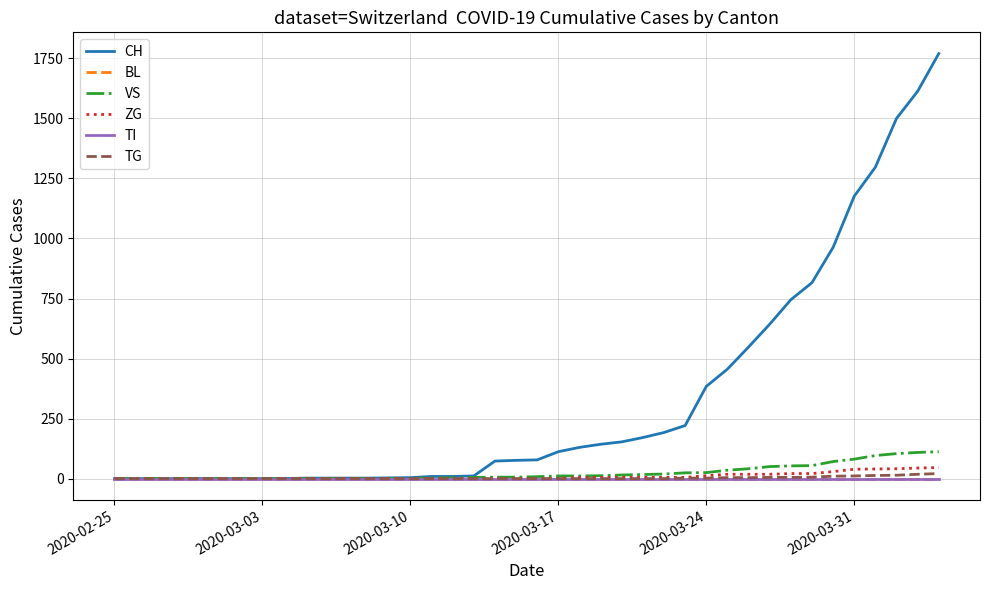

Is this an area chart (filled region under the line)?

No